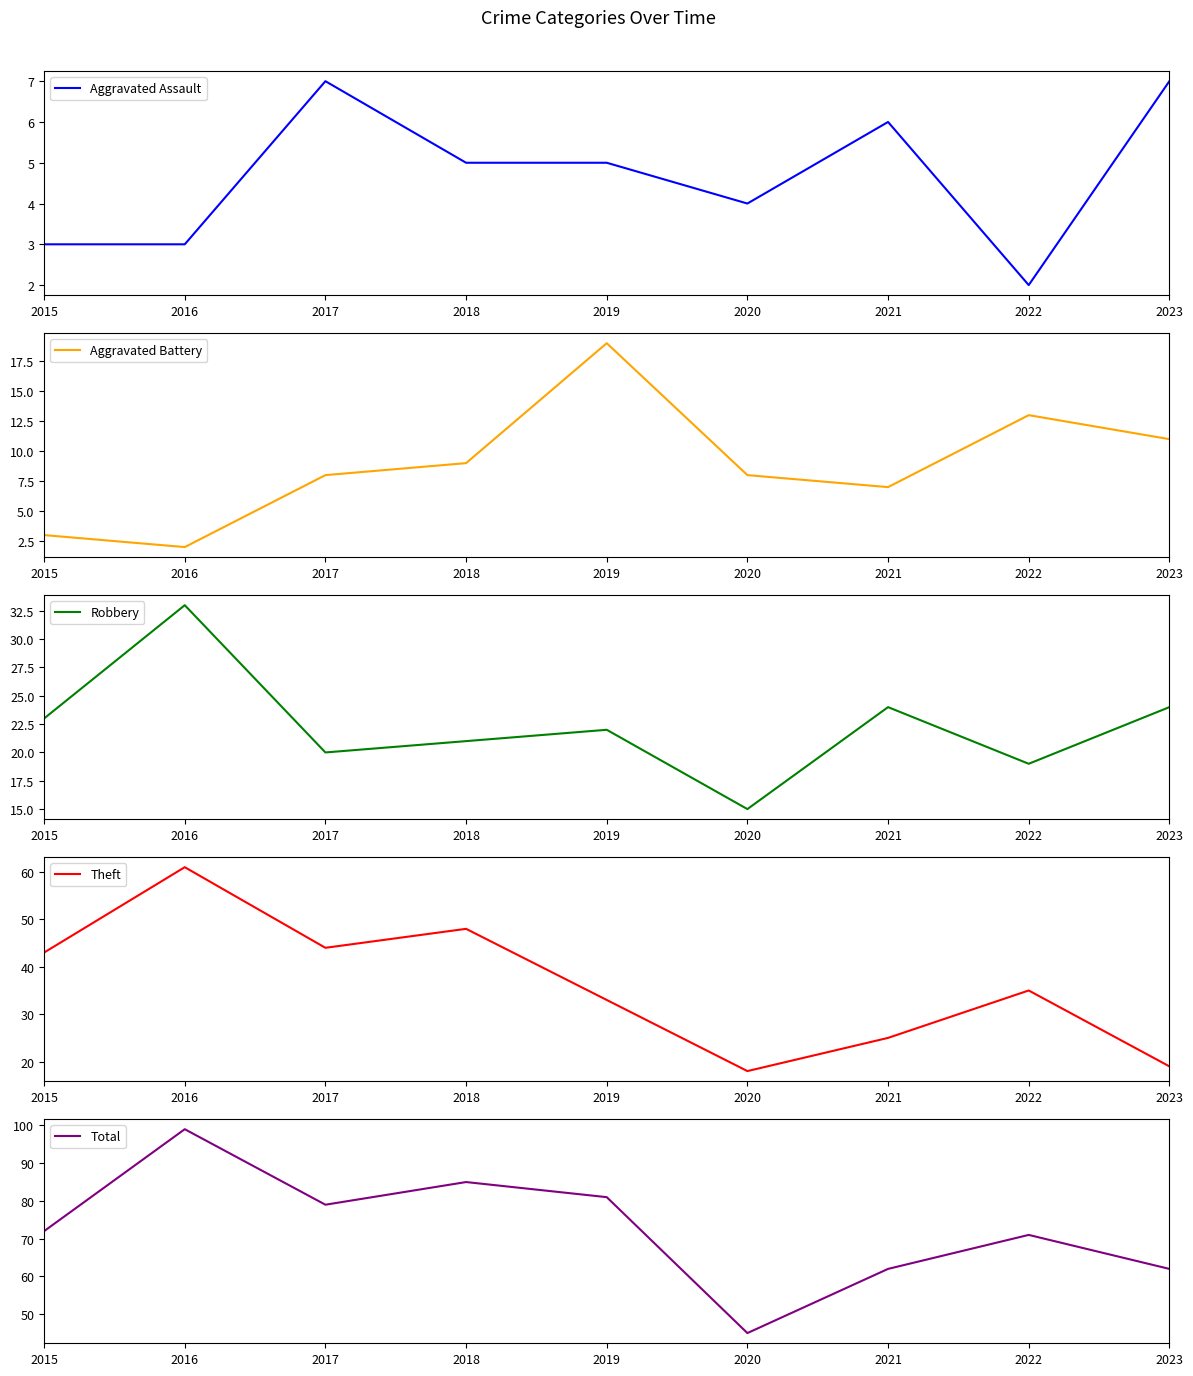

Read the Total value at 2018, to the nearest 10.

80